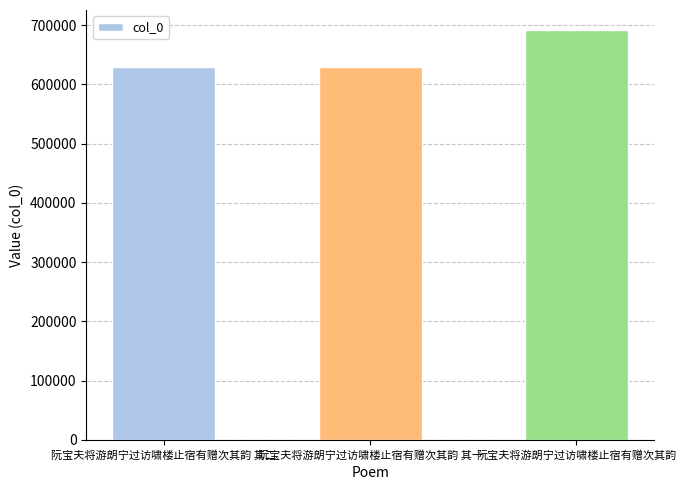

How many bars are there in total?

3